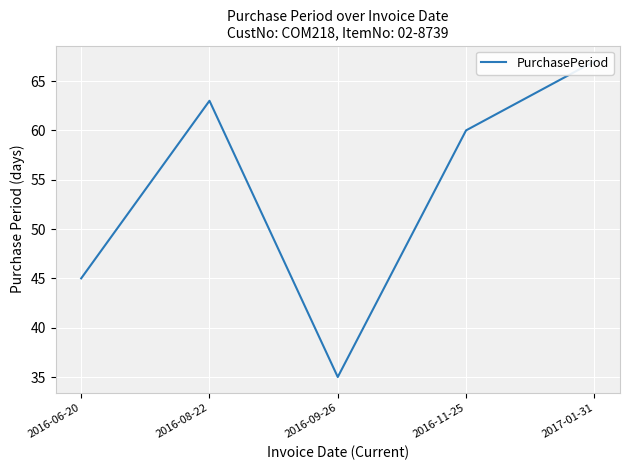

Reading left to right, list all the values displayed in this chart.

45	63	35	60	67